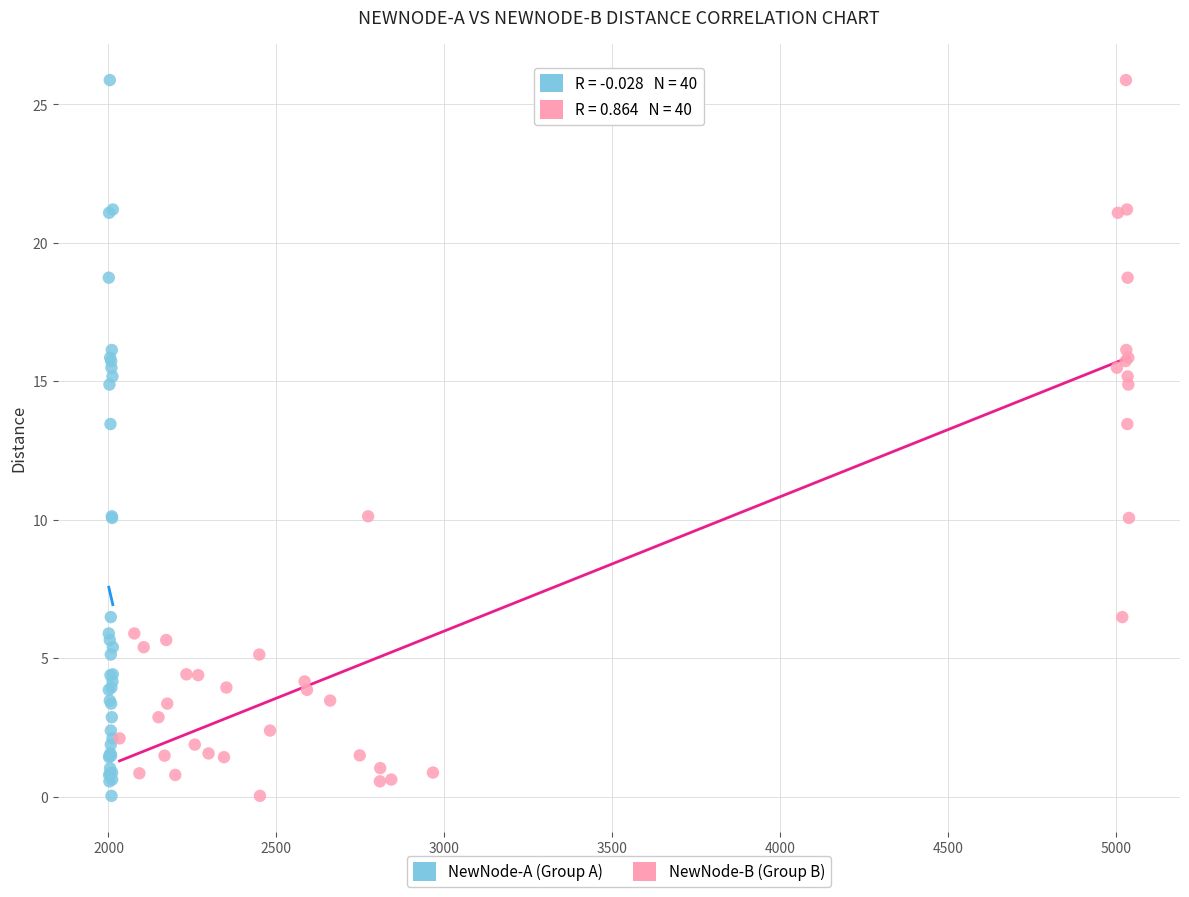

What are all the series names shown in the legend?

NewNode-A (Group A), NewNode-B (Group B)